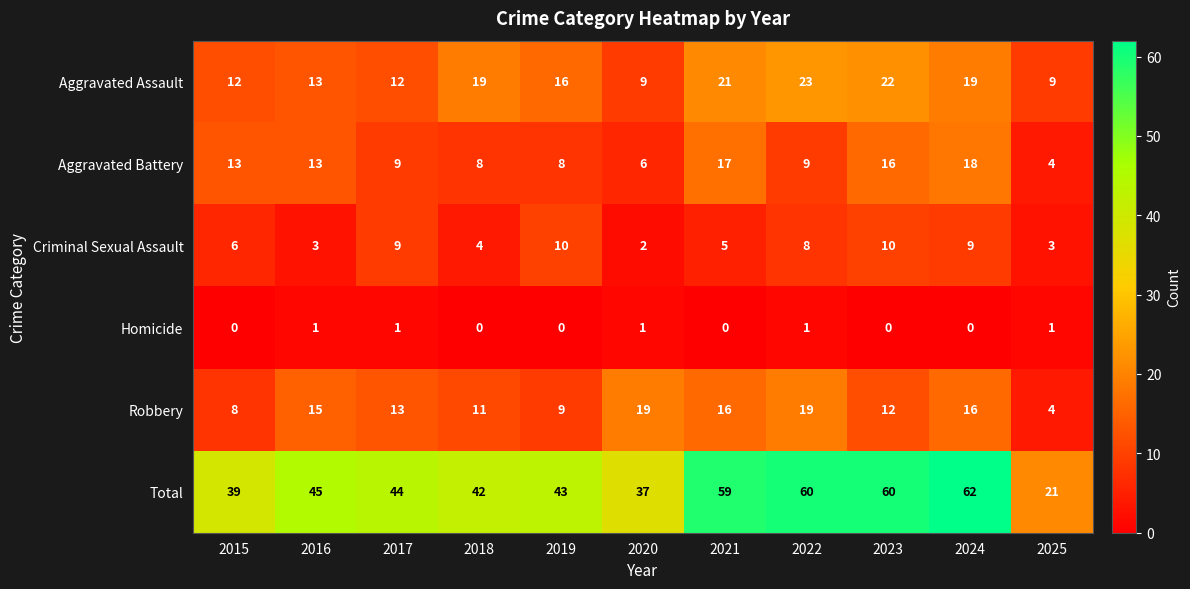

True or false: Criminal Sexual Assault has a value of 10 at 2023.

True